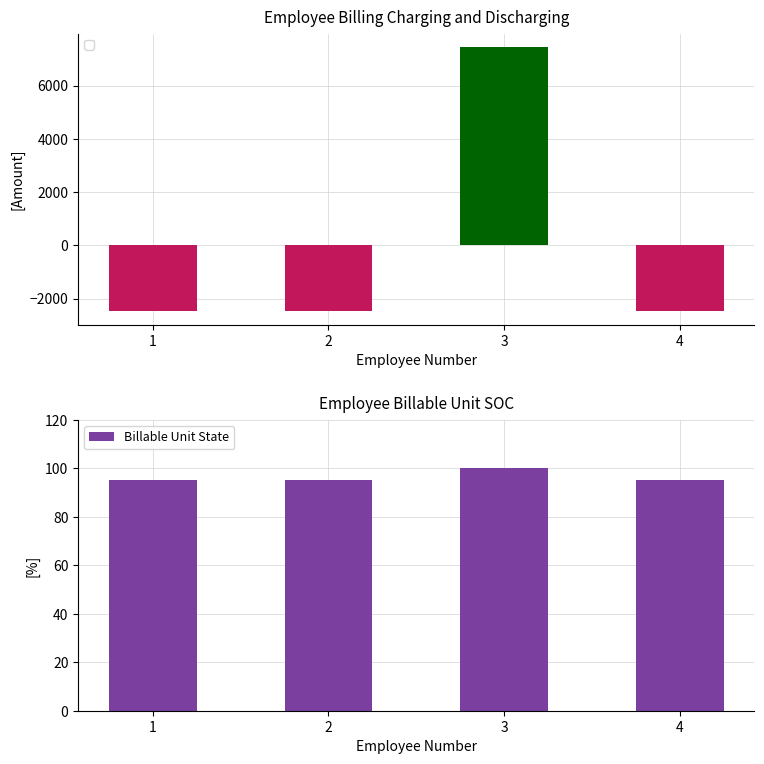

List the labels in order of value, largest first.

3, 1, 2, 4